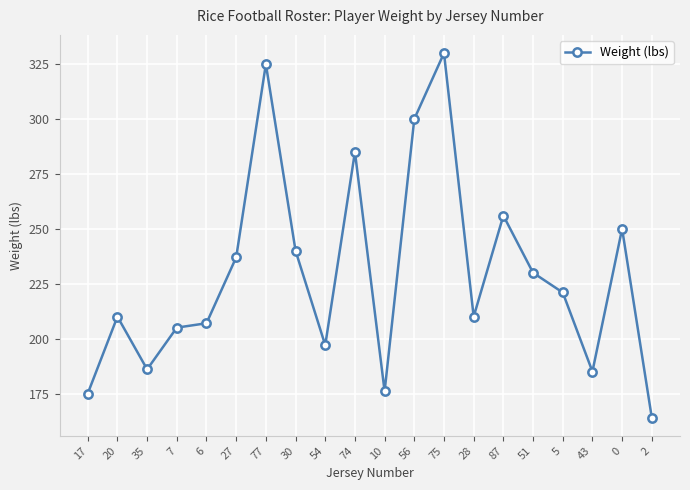

What is the minimum value shown in the chart?

164